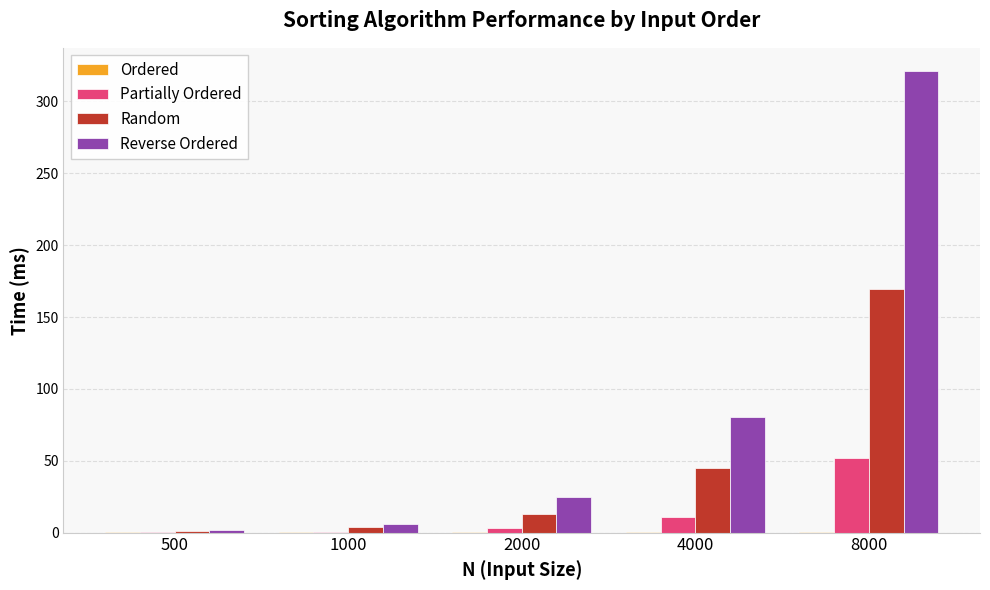

What is the greatest value displayed?

321.2